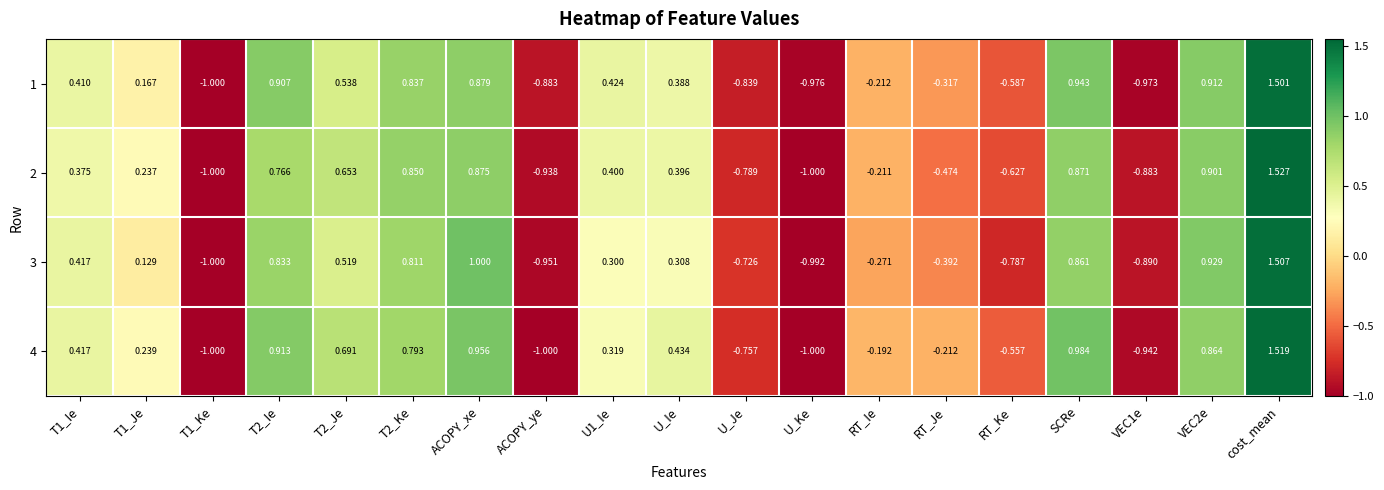

At which category is the sum across all series the highest?

cost_mean